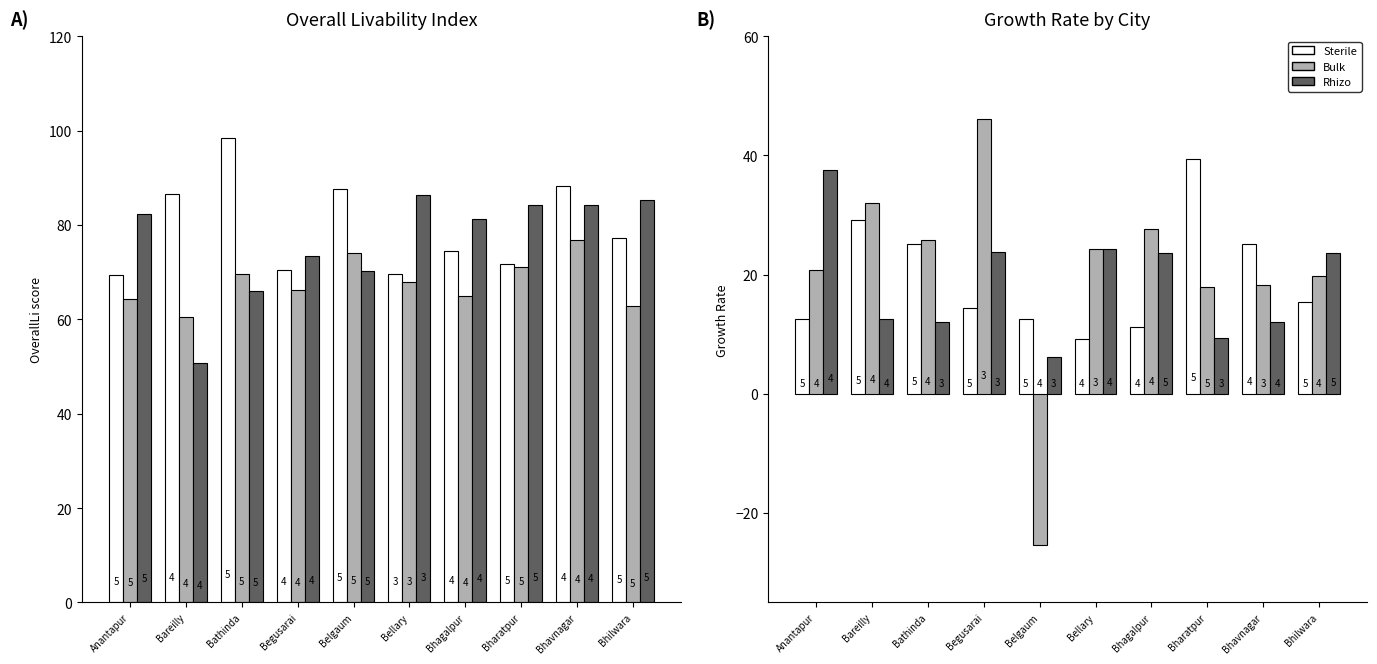

Reading left to right, transcribe all the data shown in this chart.

Sterile: 12.6	29.2	25.1	14.3	12.6	9.1	11.2	39.3	25.2	15.5
Bulk: 20.7	32.0	25.8	46.1	-25.4	24.3	27.7	17.9	18.2	19.7
Rhizo: 37.5	12.6	12.1	23.8	6.1	24.3	23.6	9.3	12.0	23.7